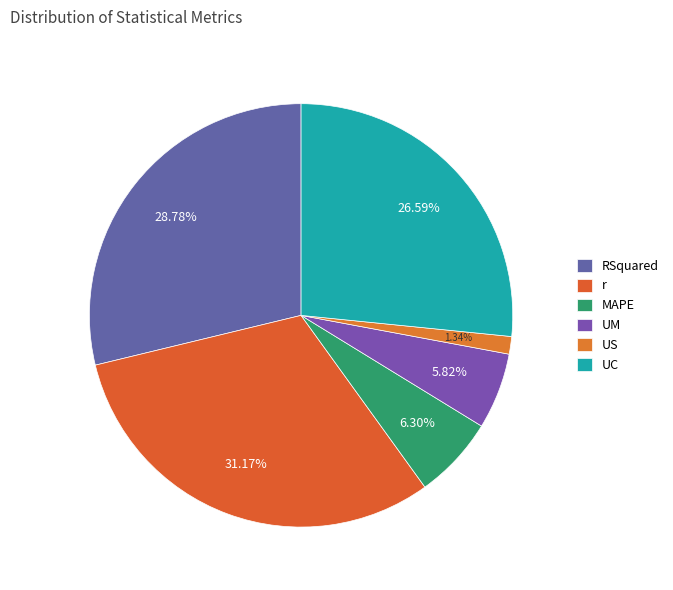

How many slices are in this pie chart?

6